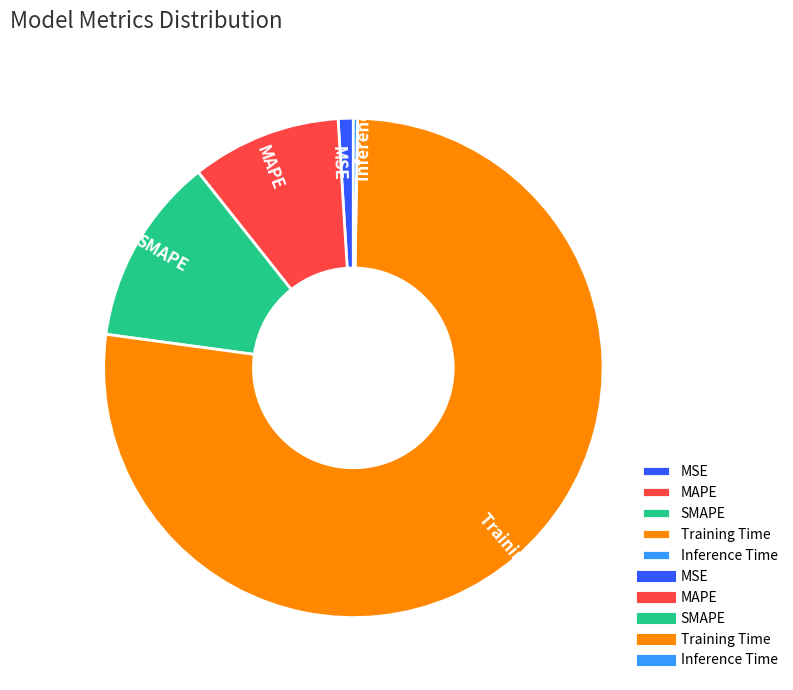

Combined, do MSE and SMAPE account for over 50%?

No